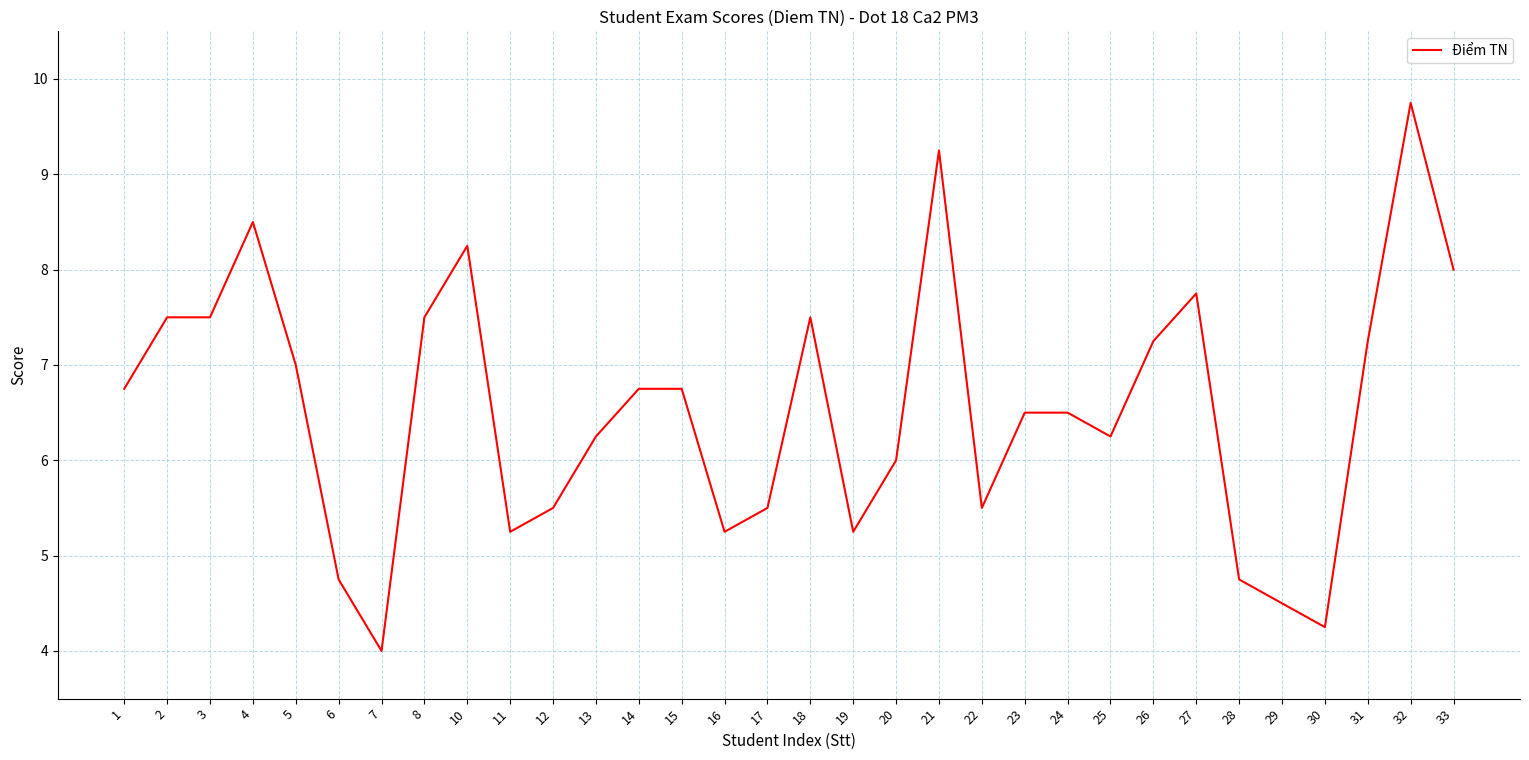

The value at 28 is 7.2. True or false?

False